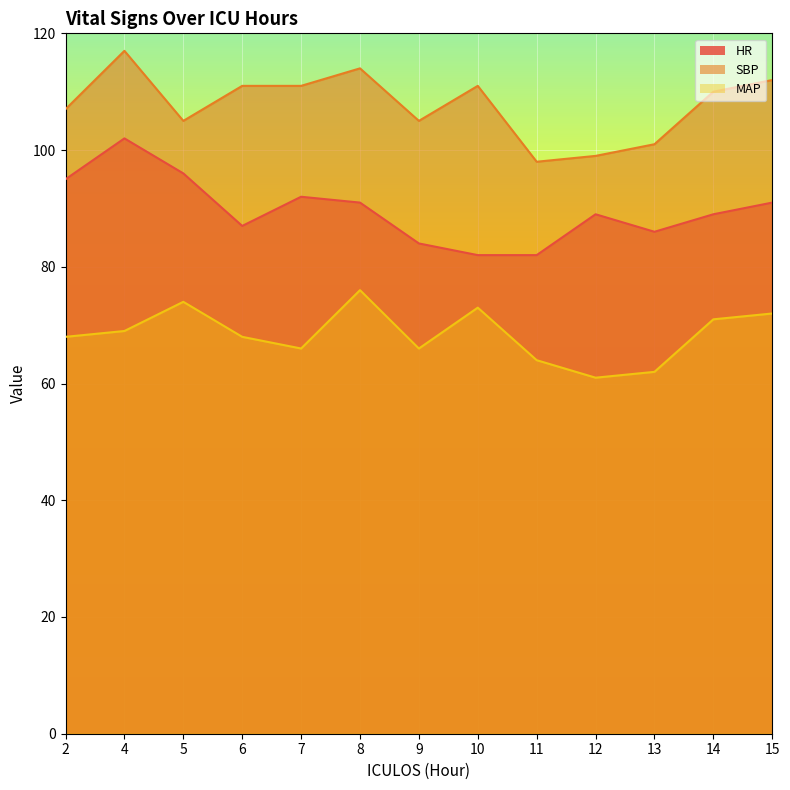

True or false: SBP has more than 1 interior local peaks.

True